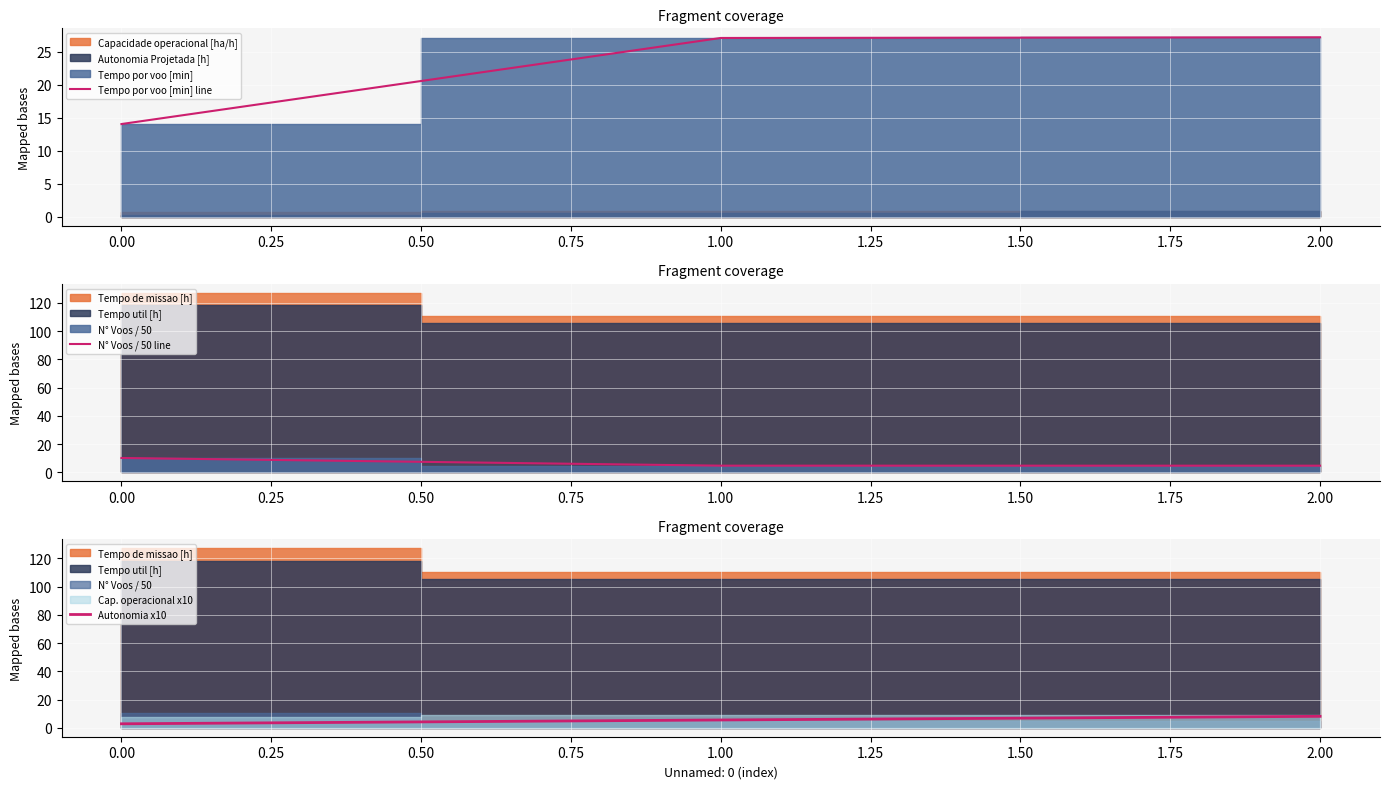

The Tempo por voo [min] line series shows 14.0 at 0.00. True or false?

True